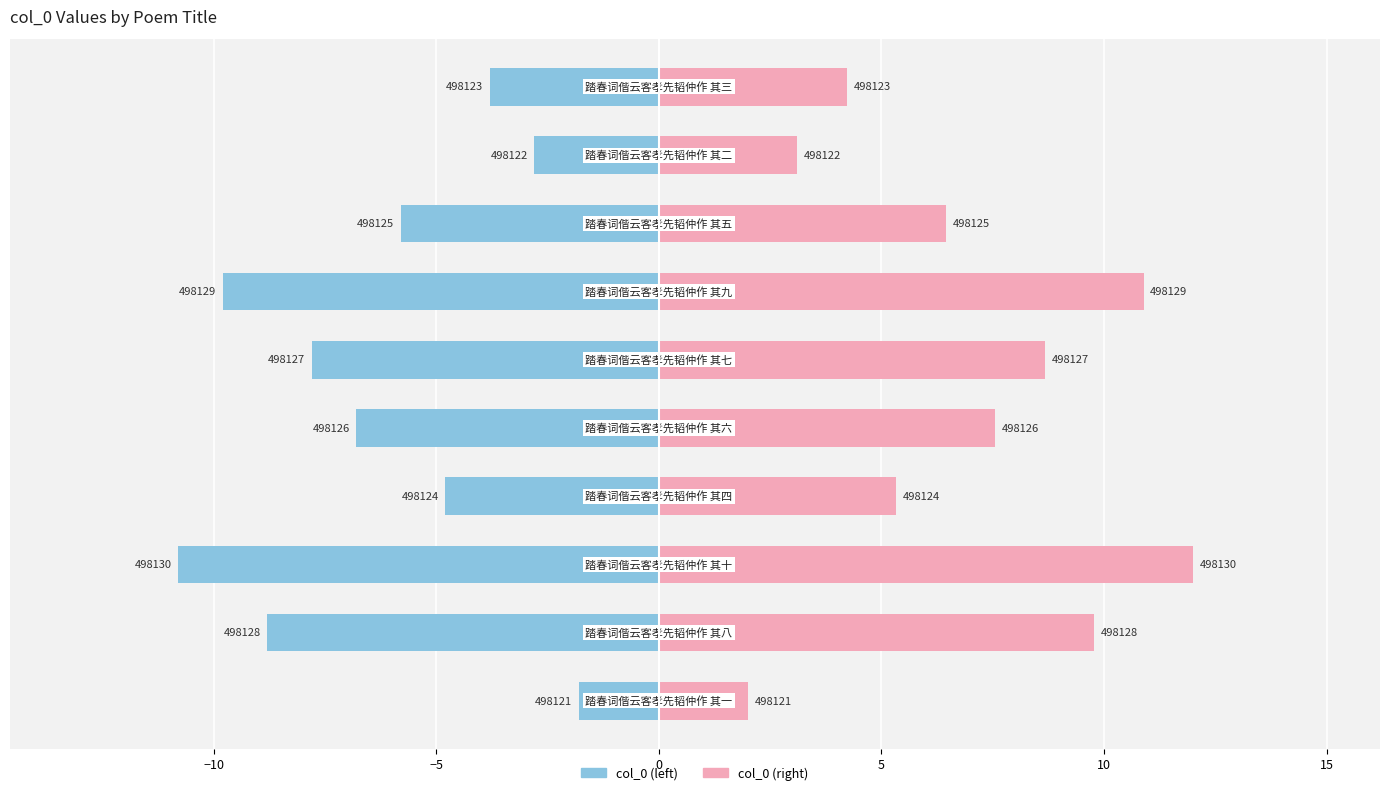

True or false: col_0 (right) has a value of 3.9 at 20.

False